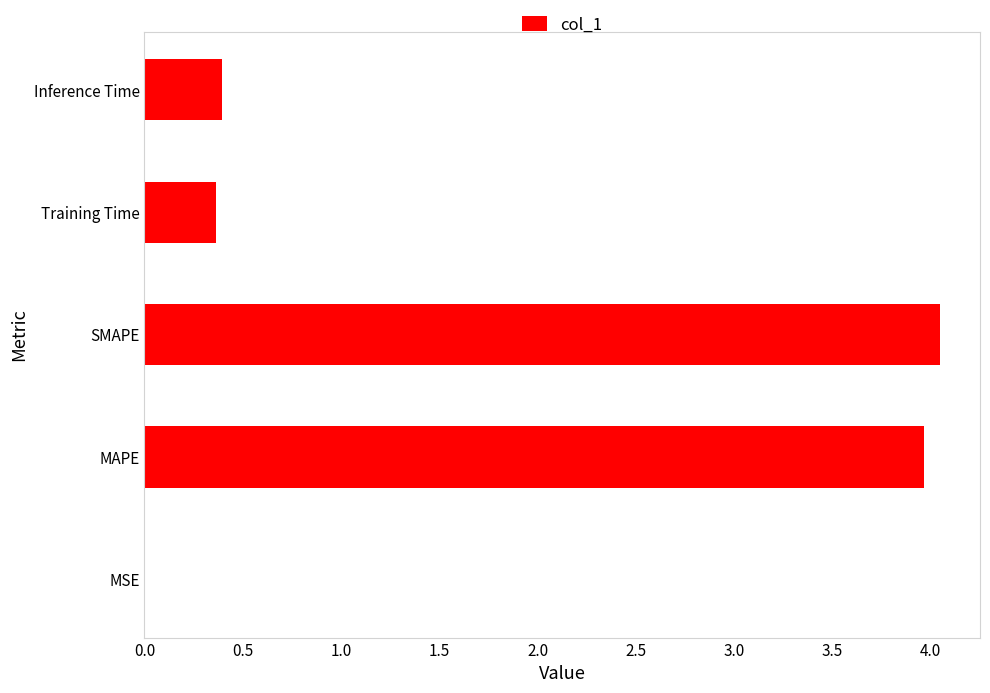

The value at Inference Time is 0.4. True or false?

True